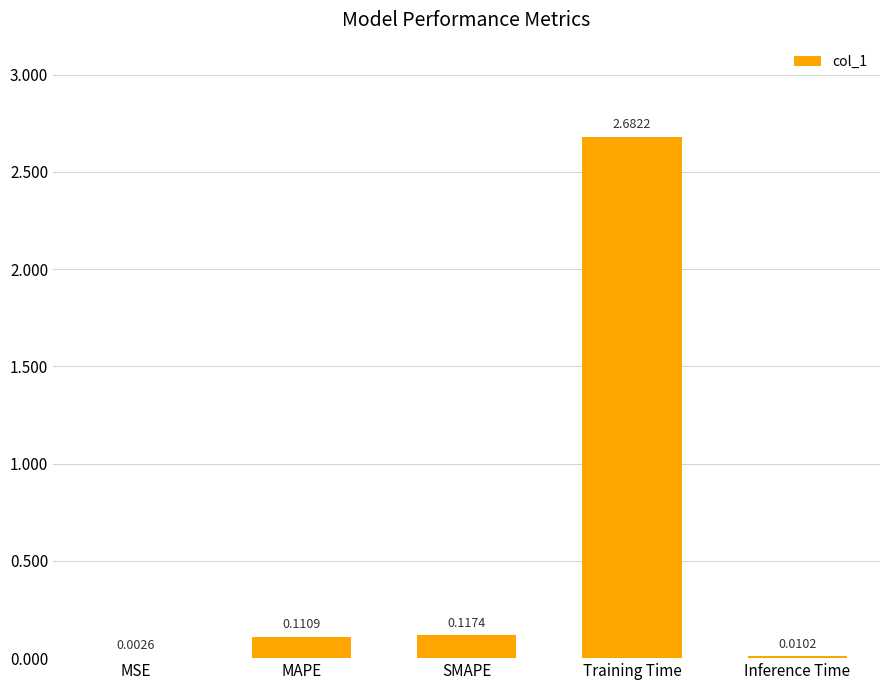

Which category has the highest value across all series?

Training Time